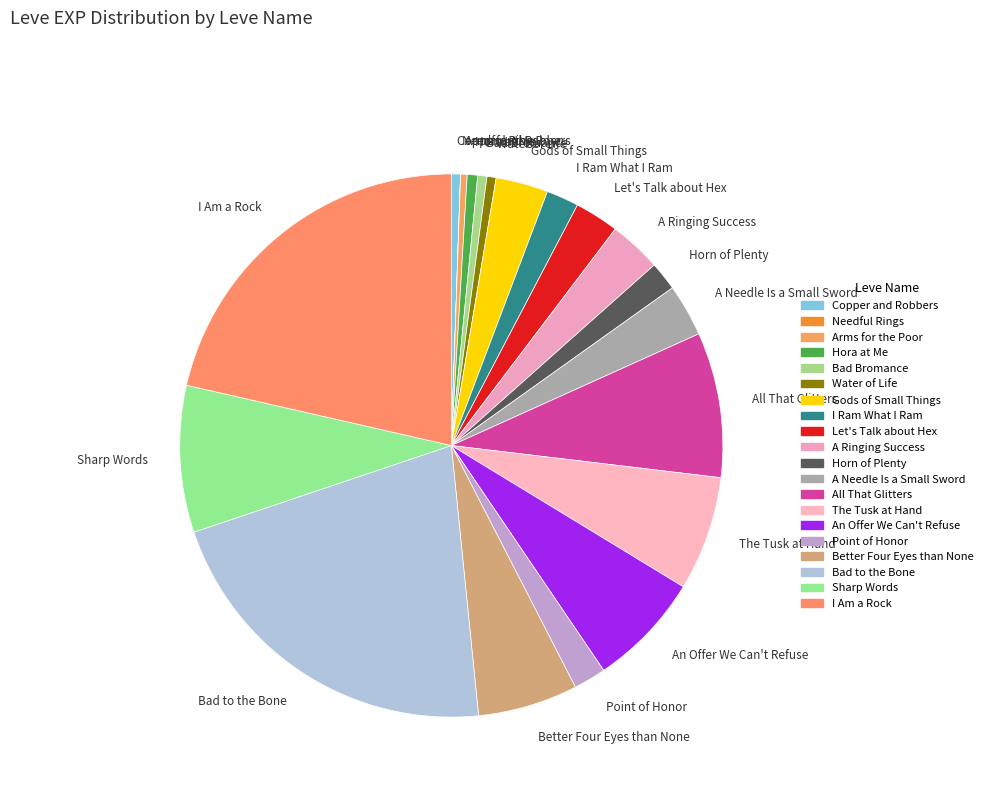

Is there a majority slice in this chart?

No